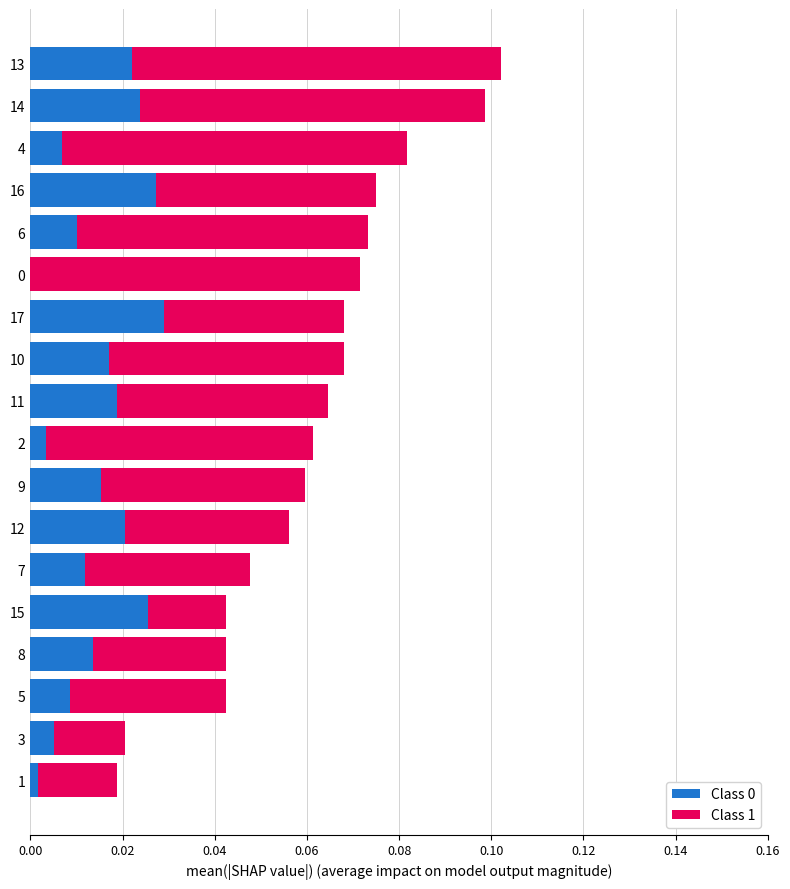

The value of Class 0 at 7 is 0.0. True or false?

True